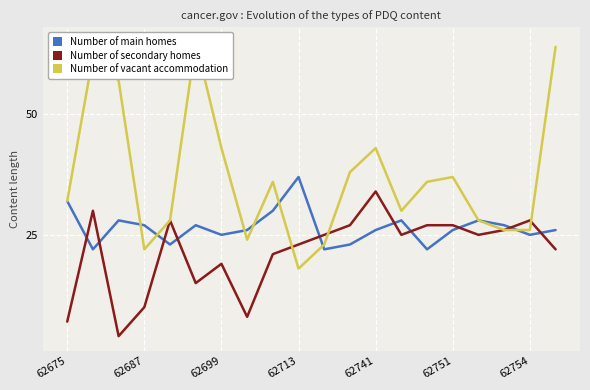

At 62675, list the series in order from largest to smallest.

Number of main homes, Number of vacant accommodation, Number of secondary homes